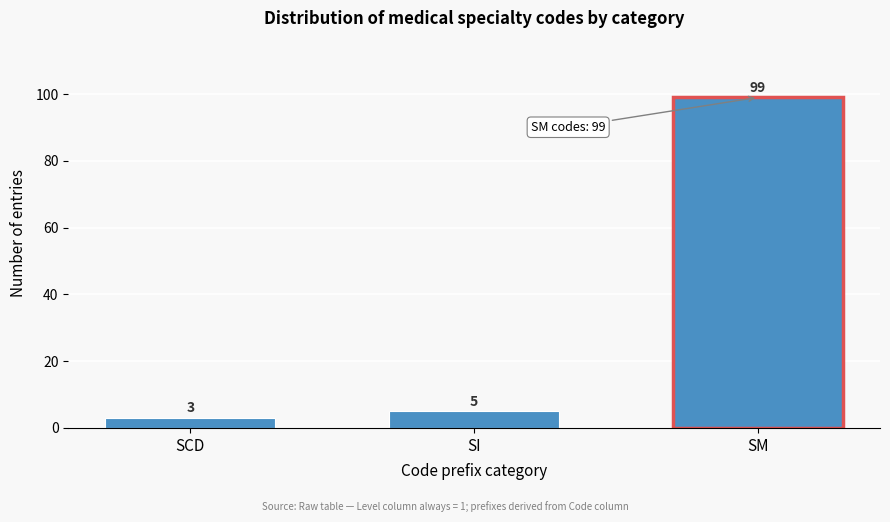

Reading left to right, extract all data points from this chart.

3	5	99